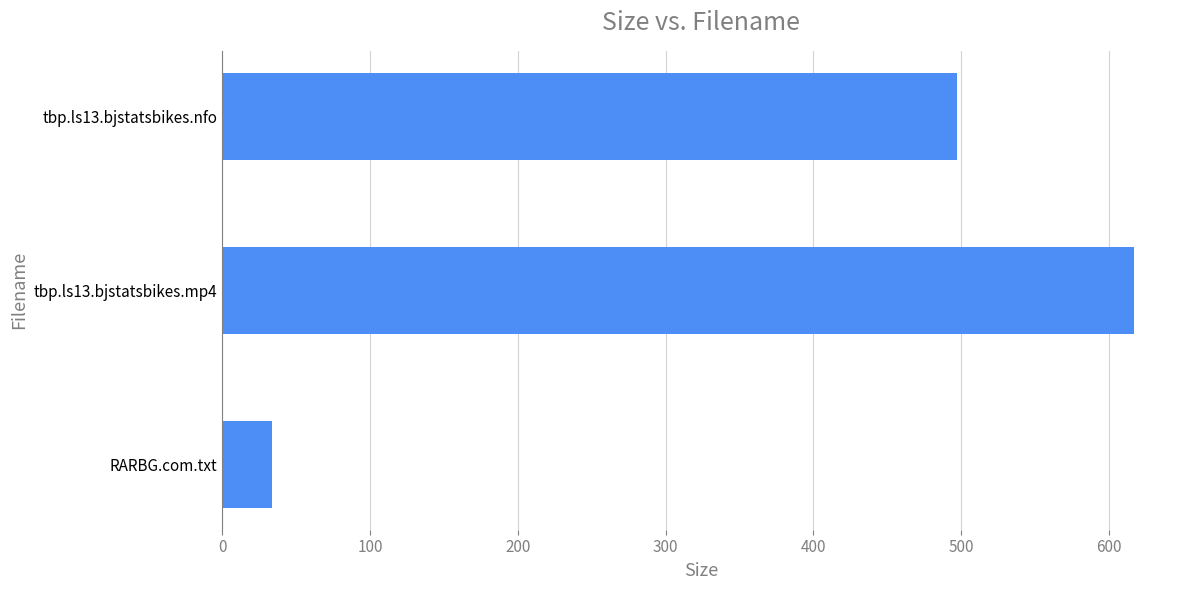

At which label is the value closest to 325?

tbp.ls13.bjstatsbikes.nfo